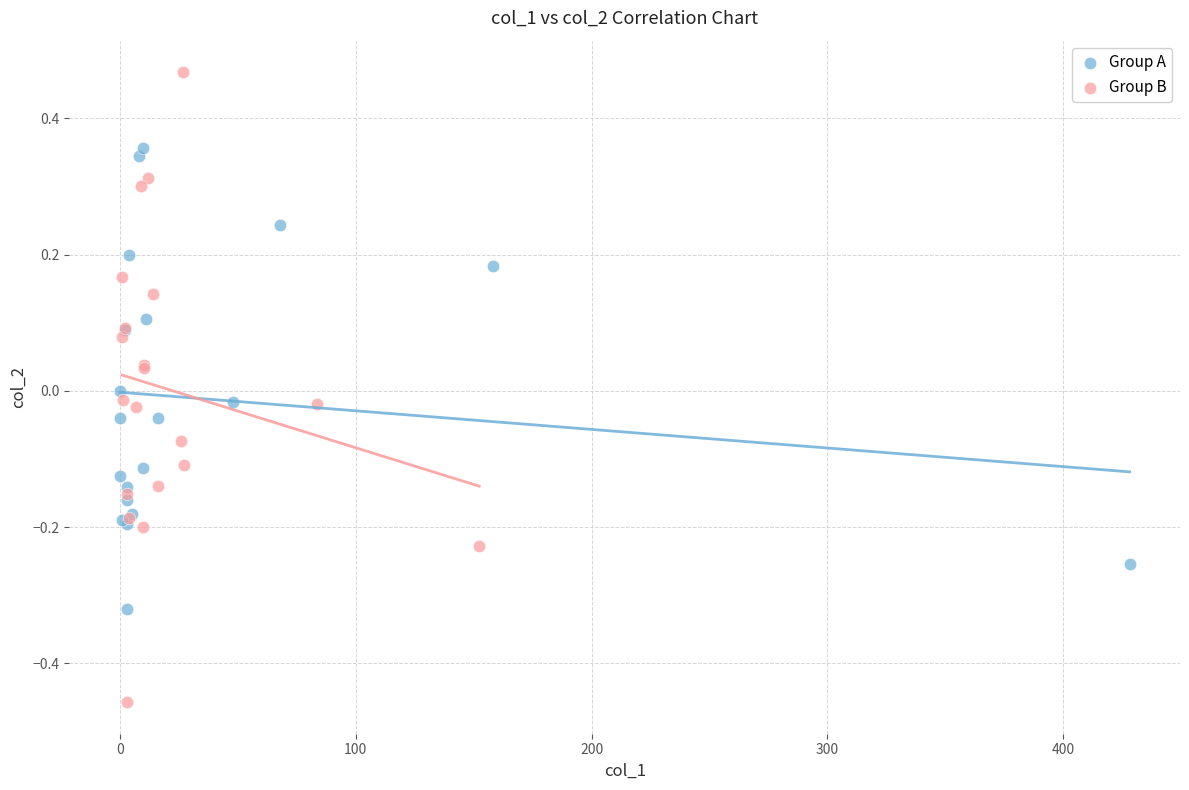

Which series reaches the maximum Y coordinate?

Group B